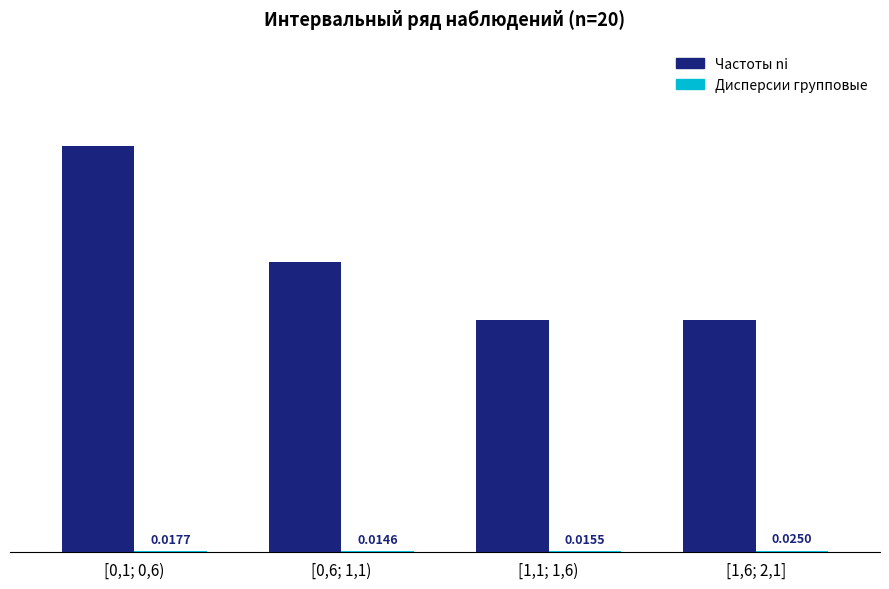

Which series changed the most between [0,1; 0,6) and [1,1; 1,6)?

Частоты ni